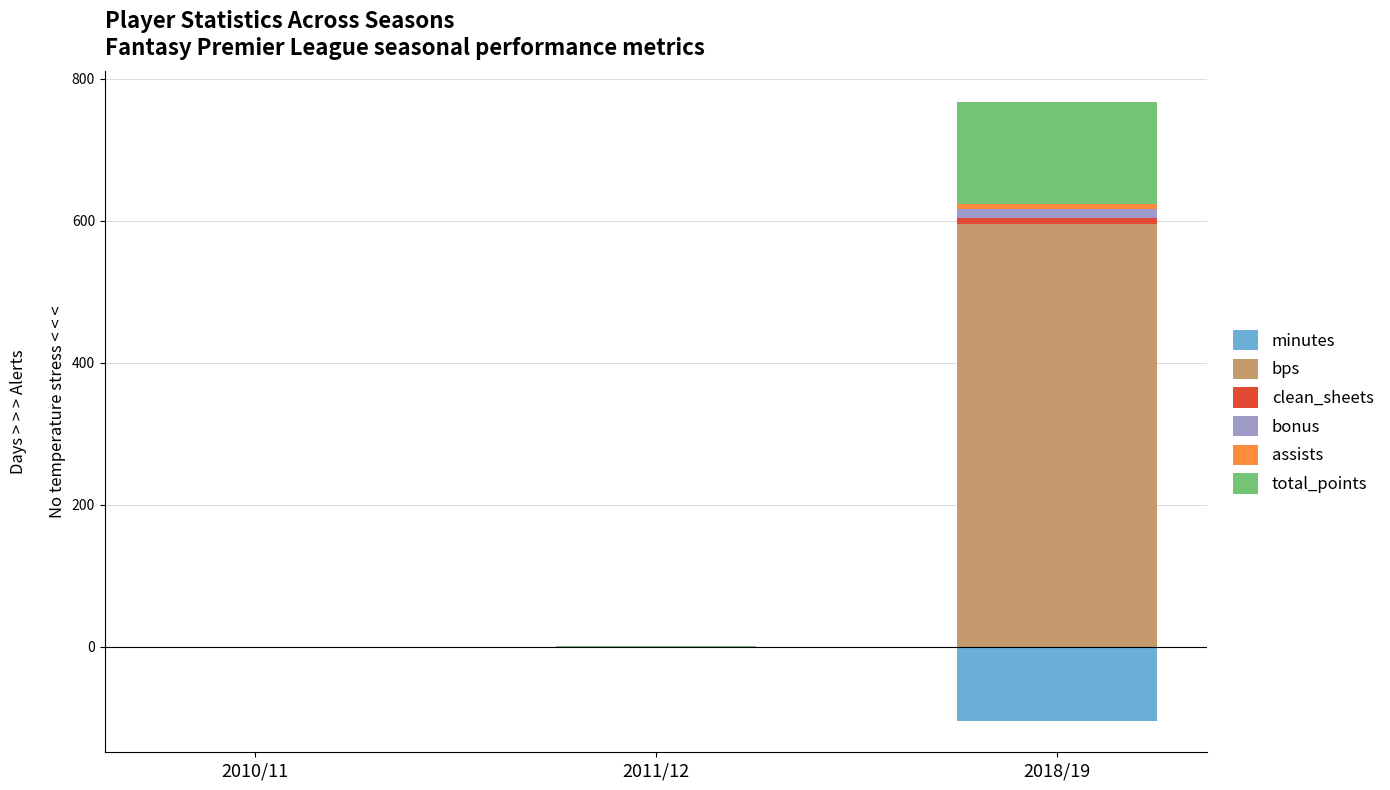

At 2011/12, list the series in order from largest to smallest.

total_points, bps, clean_sheets, bonus, assists, minutes